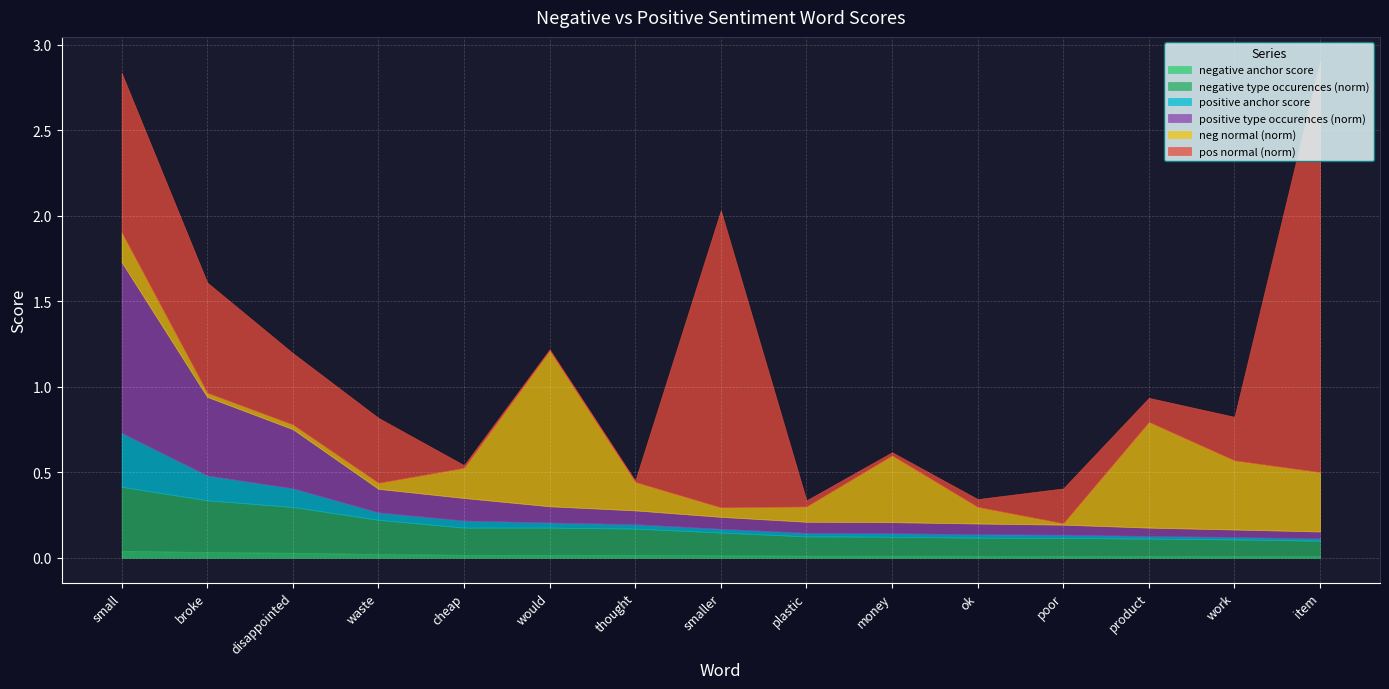

What is the highest value of the neg normal (norm) series?

0.9